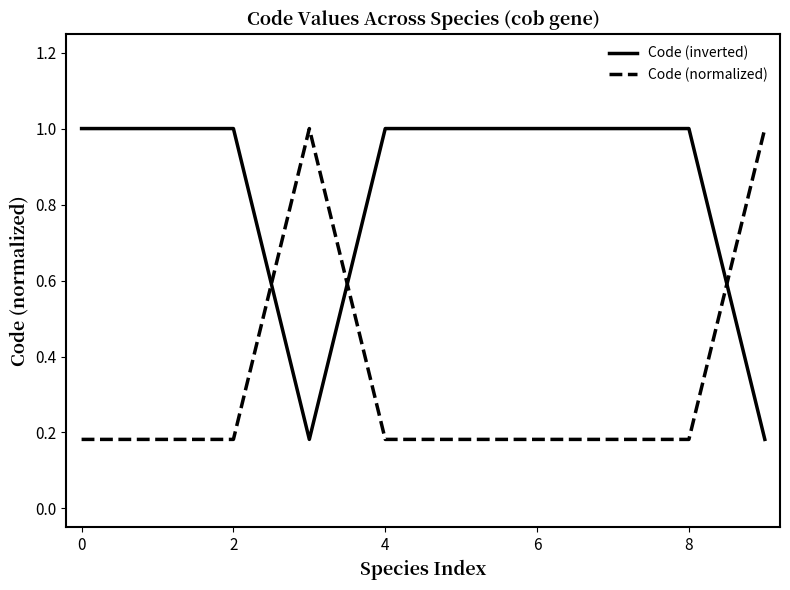

Count the number of categories in the chart.

10